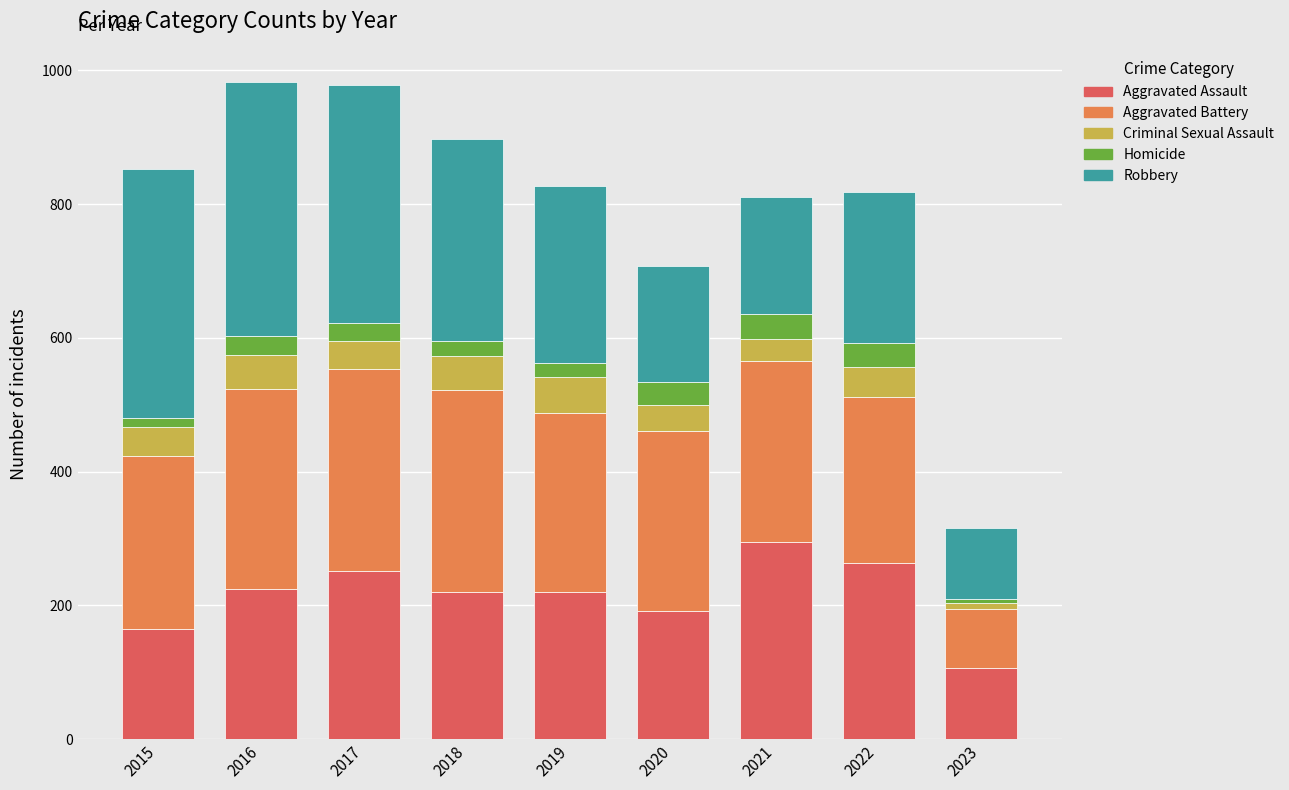

Which category has the lowest value in the Aggravated Assault series?

2023